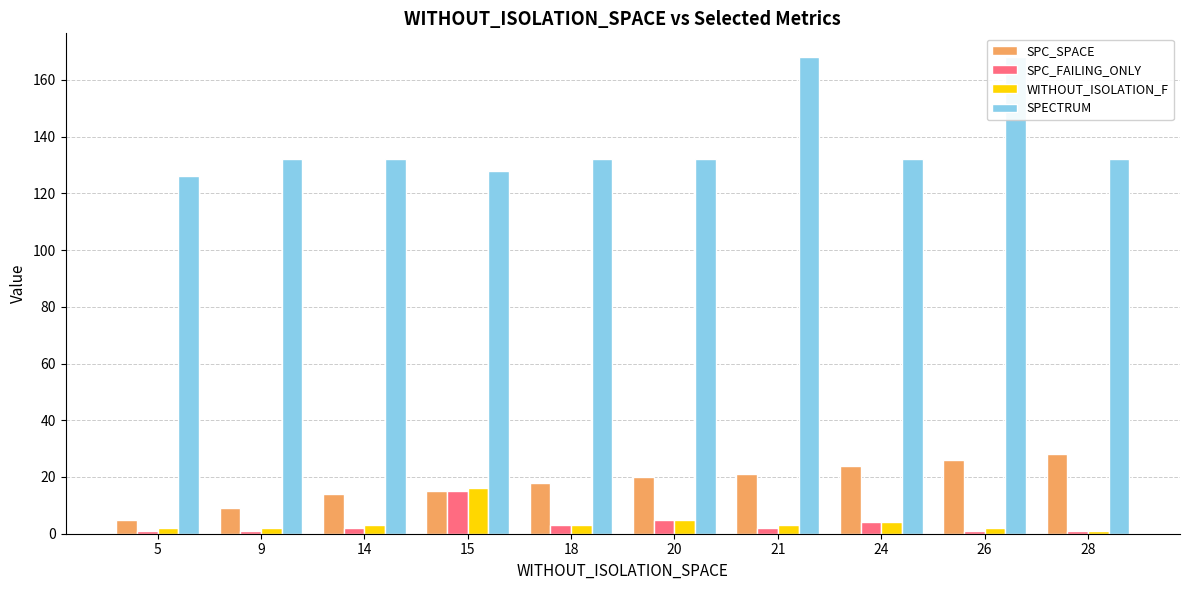

Between 18 and 14, which is larger?

18